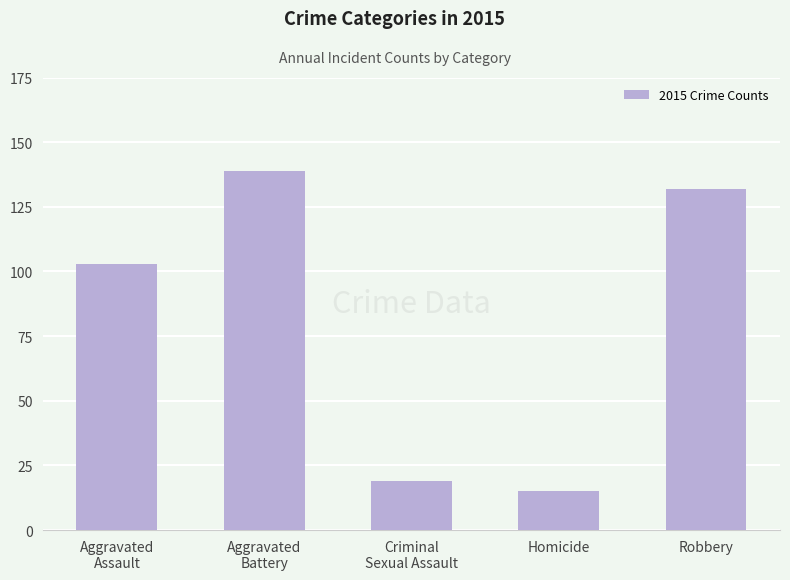

How many bars are there in total?

5